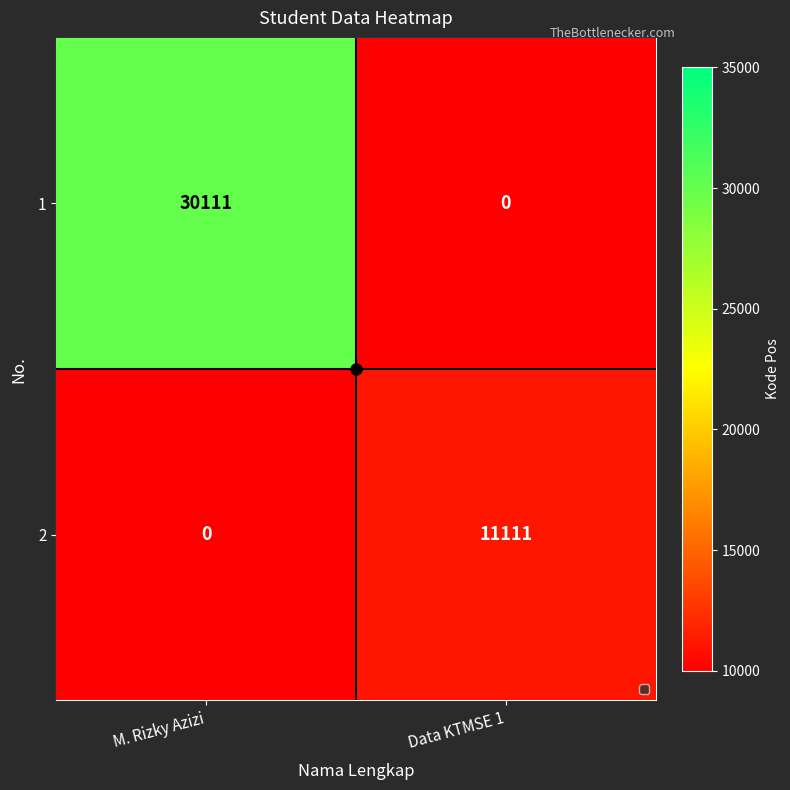

Is it true that 1 equals -10347 at Data KTMSE 1?

False